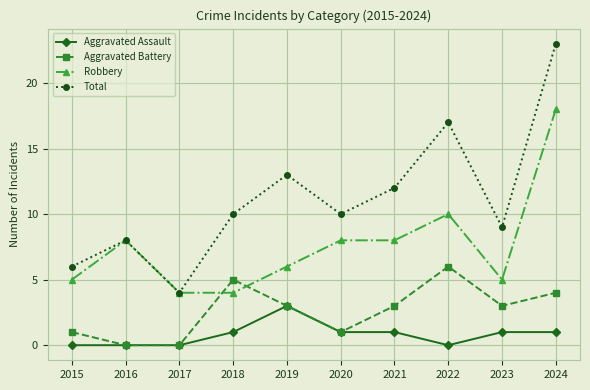

Which series has the widest spread of values?

Total